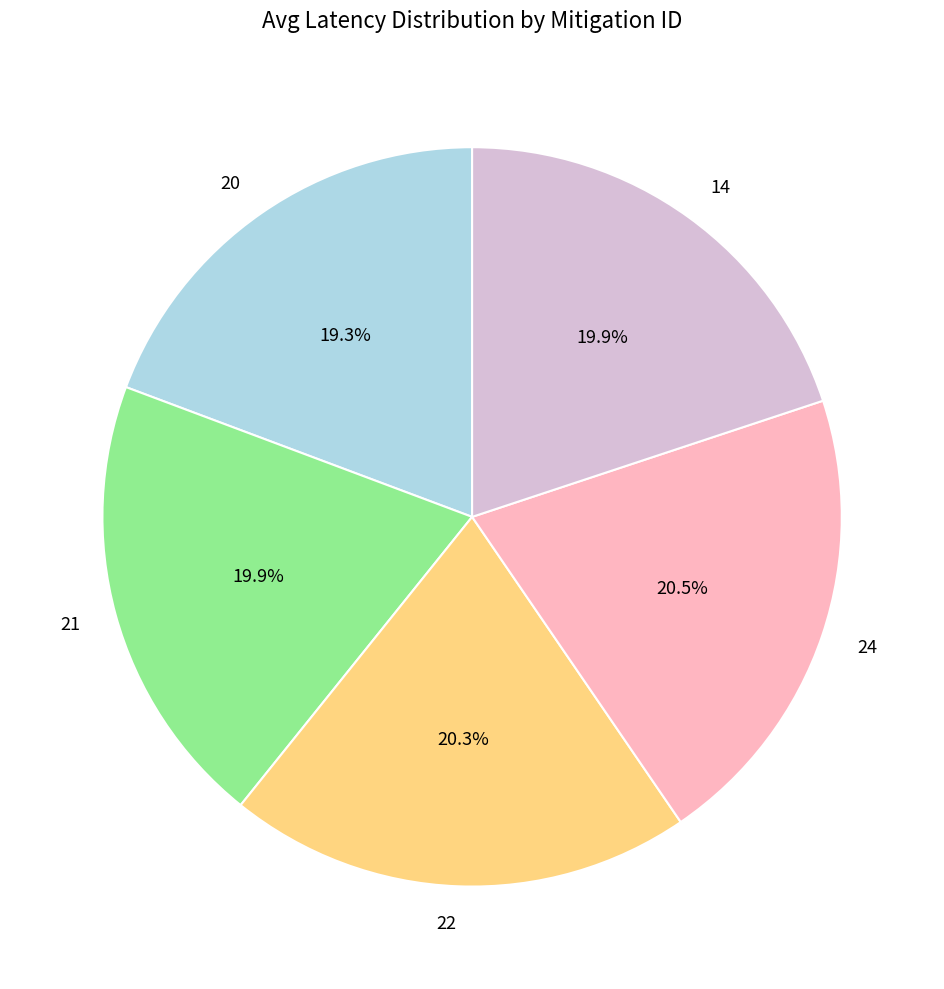

How many segments does this pie chart have?

5